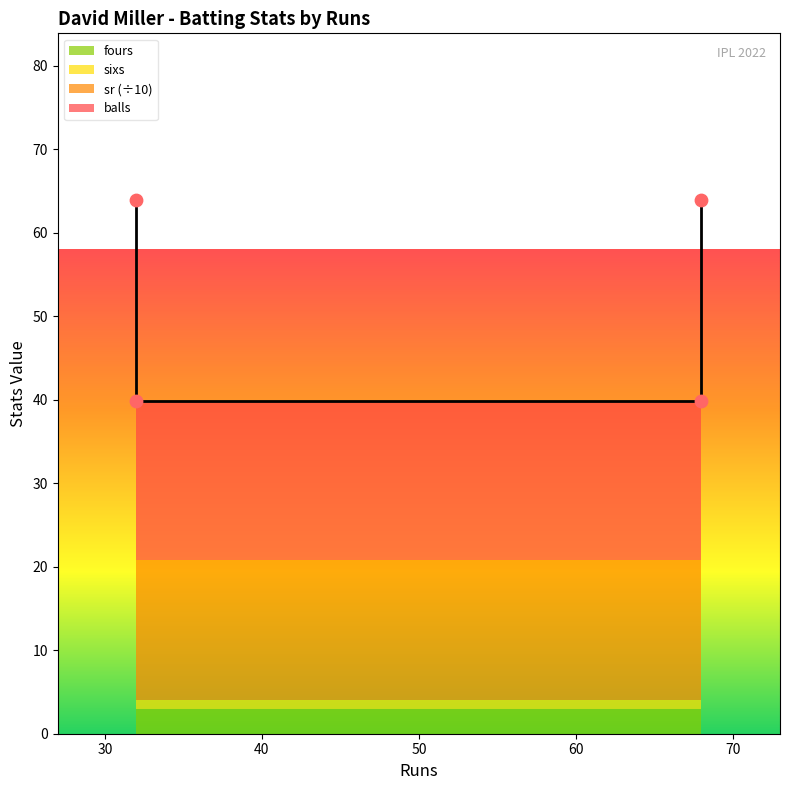

Is the value of sixs at 32 greater than the value of balls at 32?

No